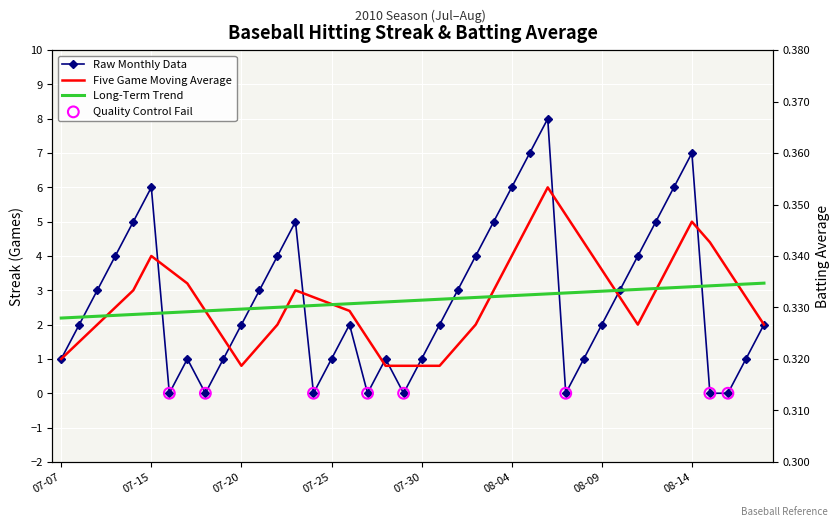

What is the change in value from 2010-07-10 to 2010-08-06?

+4